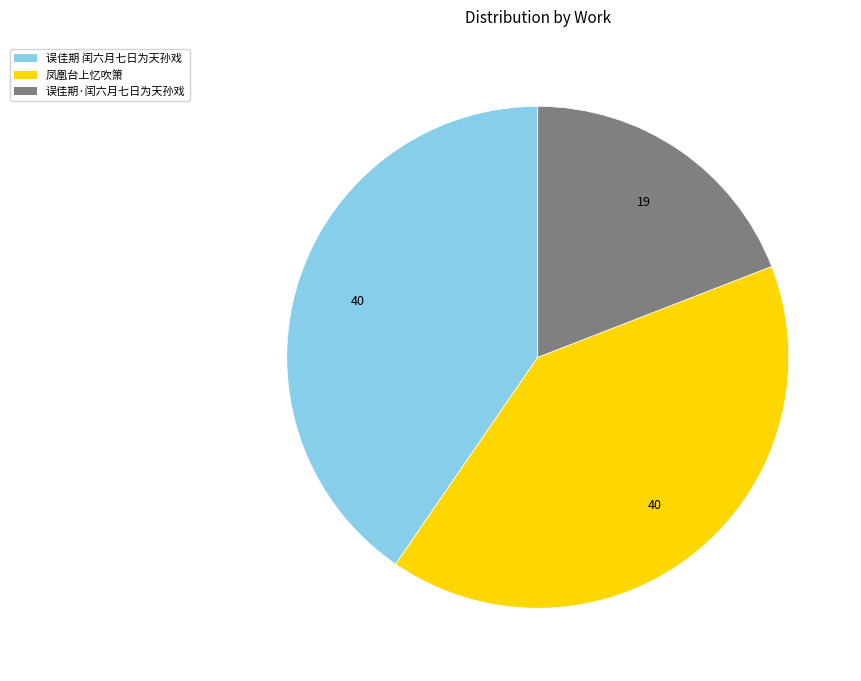

Does any single category account for the majority?

No